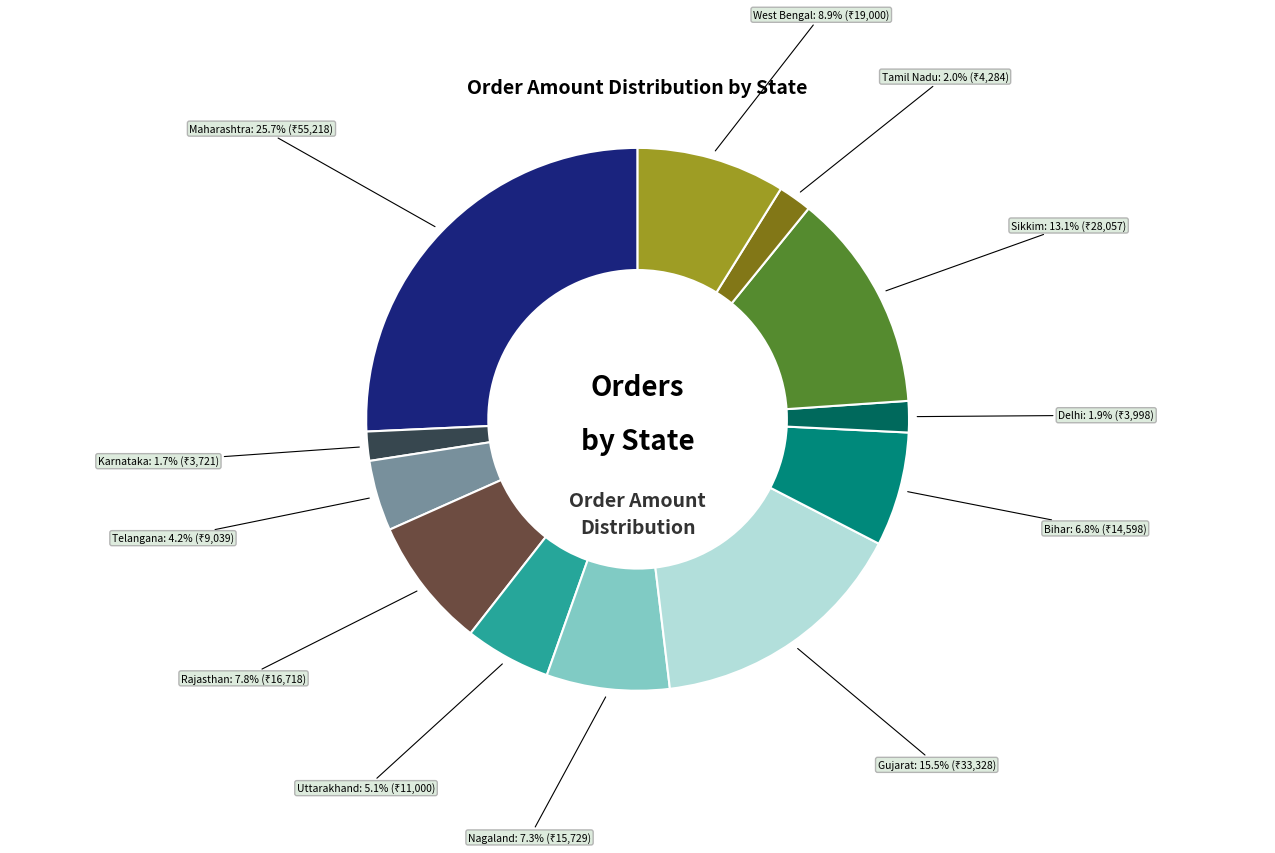

To the nearest percent, what is the average slice percentage?

8%